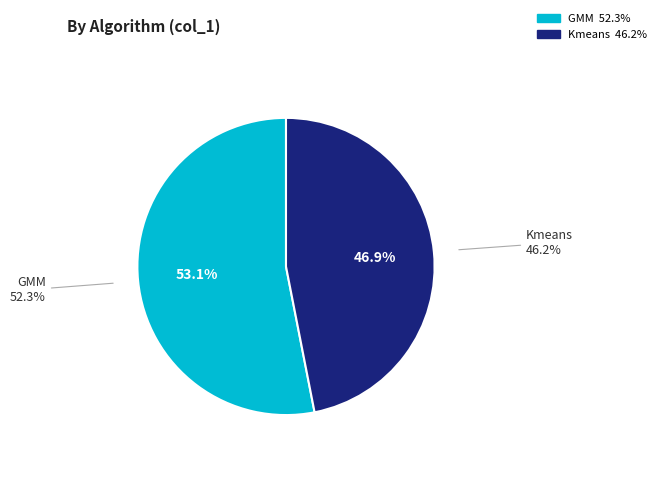

What is the majority slice?

GMM